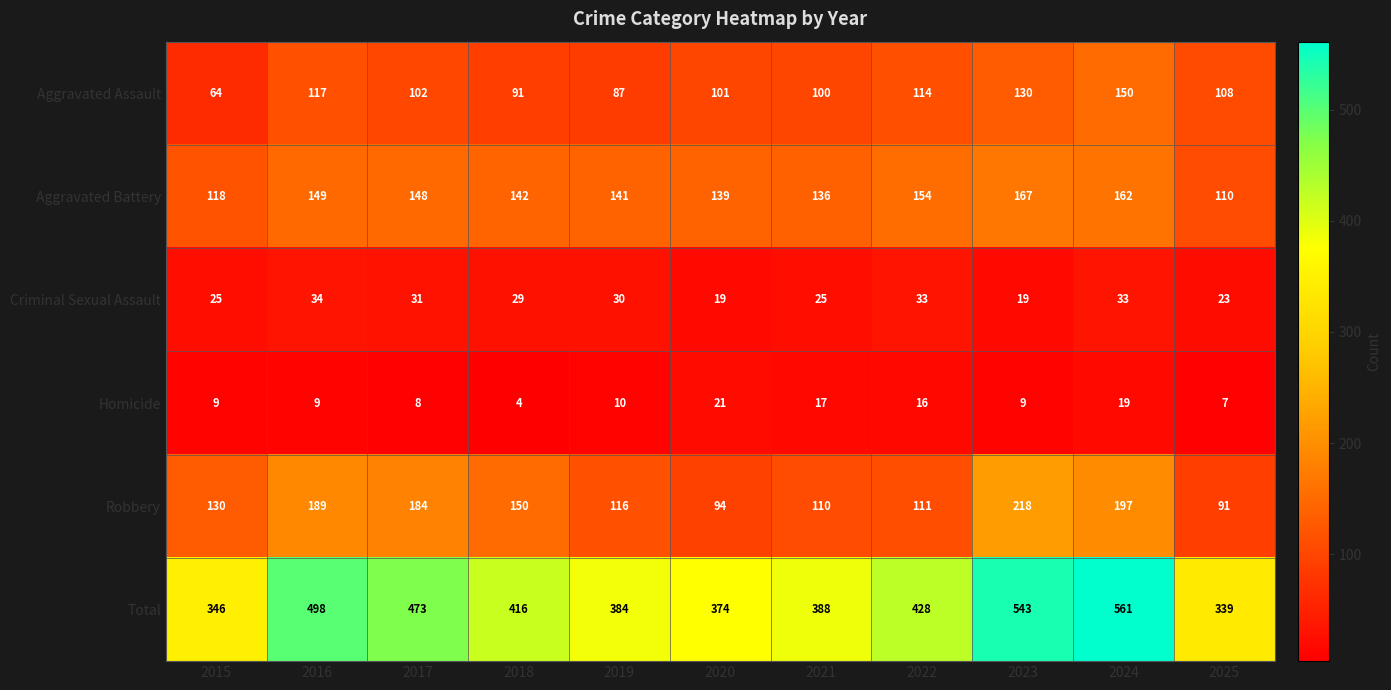

How many data points does each series have?

11